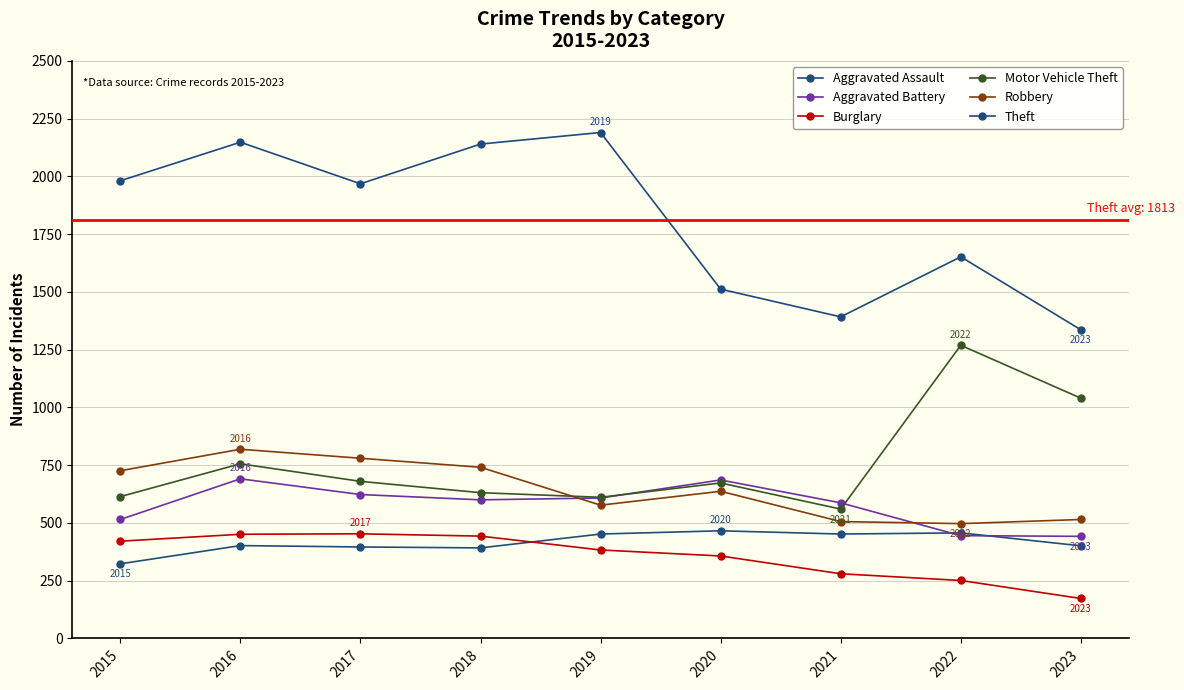

How many distinct data groups are displayed?

6